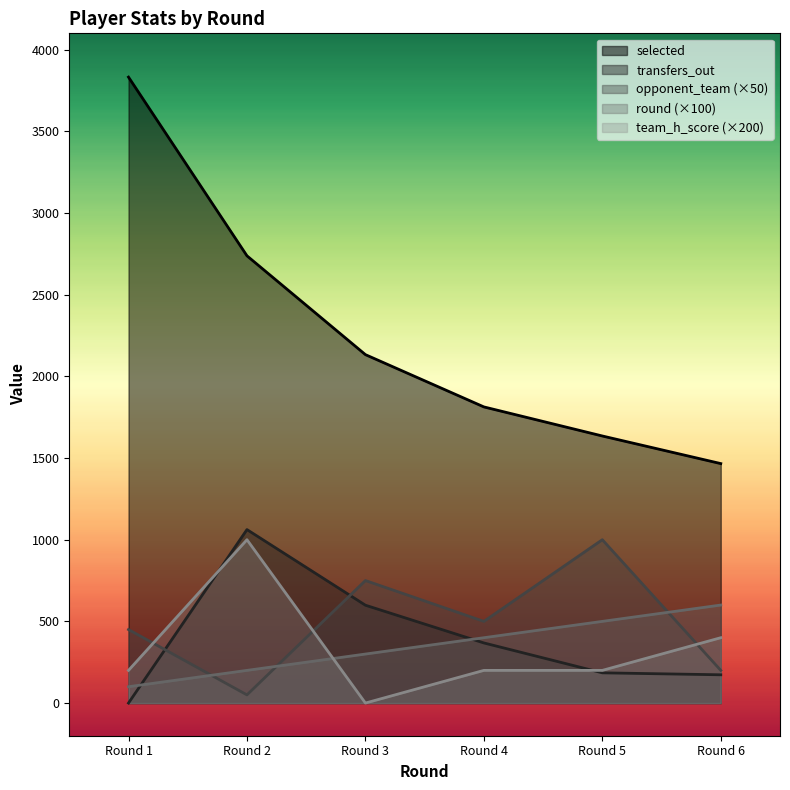

The value of round at Round 4 is 400. True or false?

True